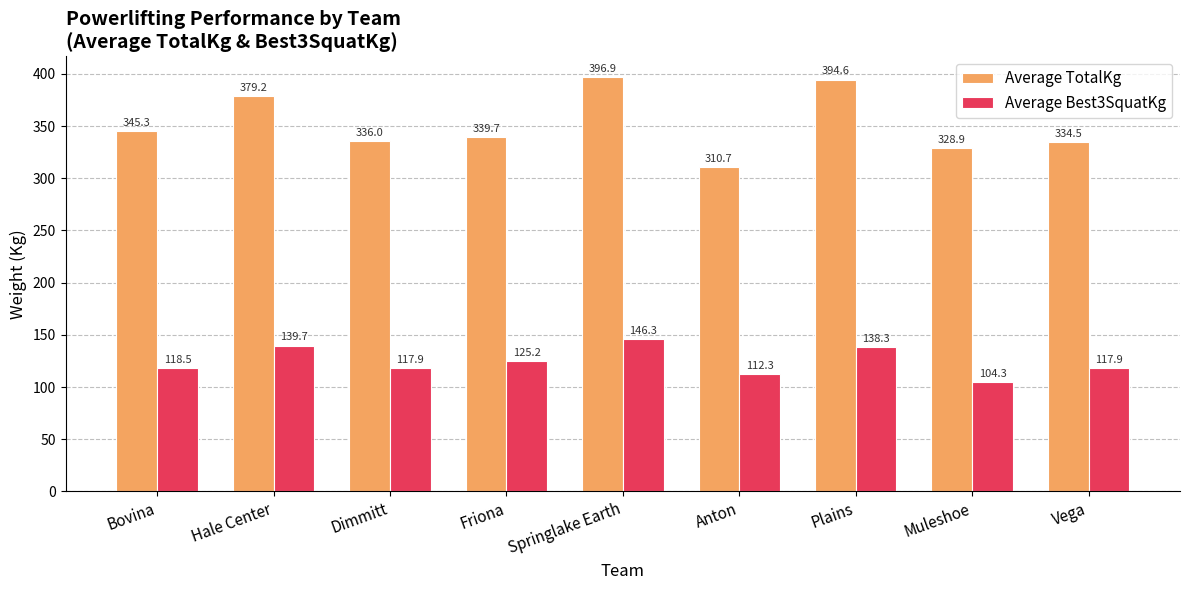

At which label is Average TotalKg closest to 353?

Bovina